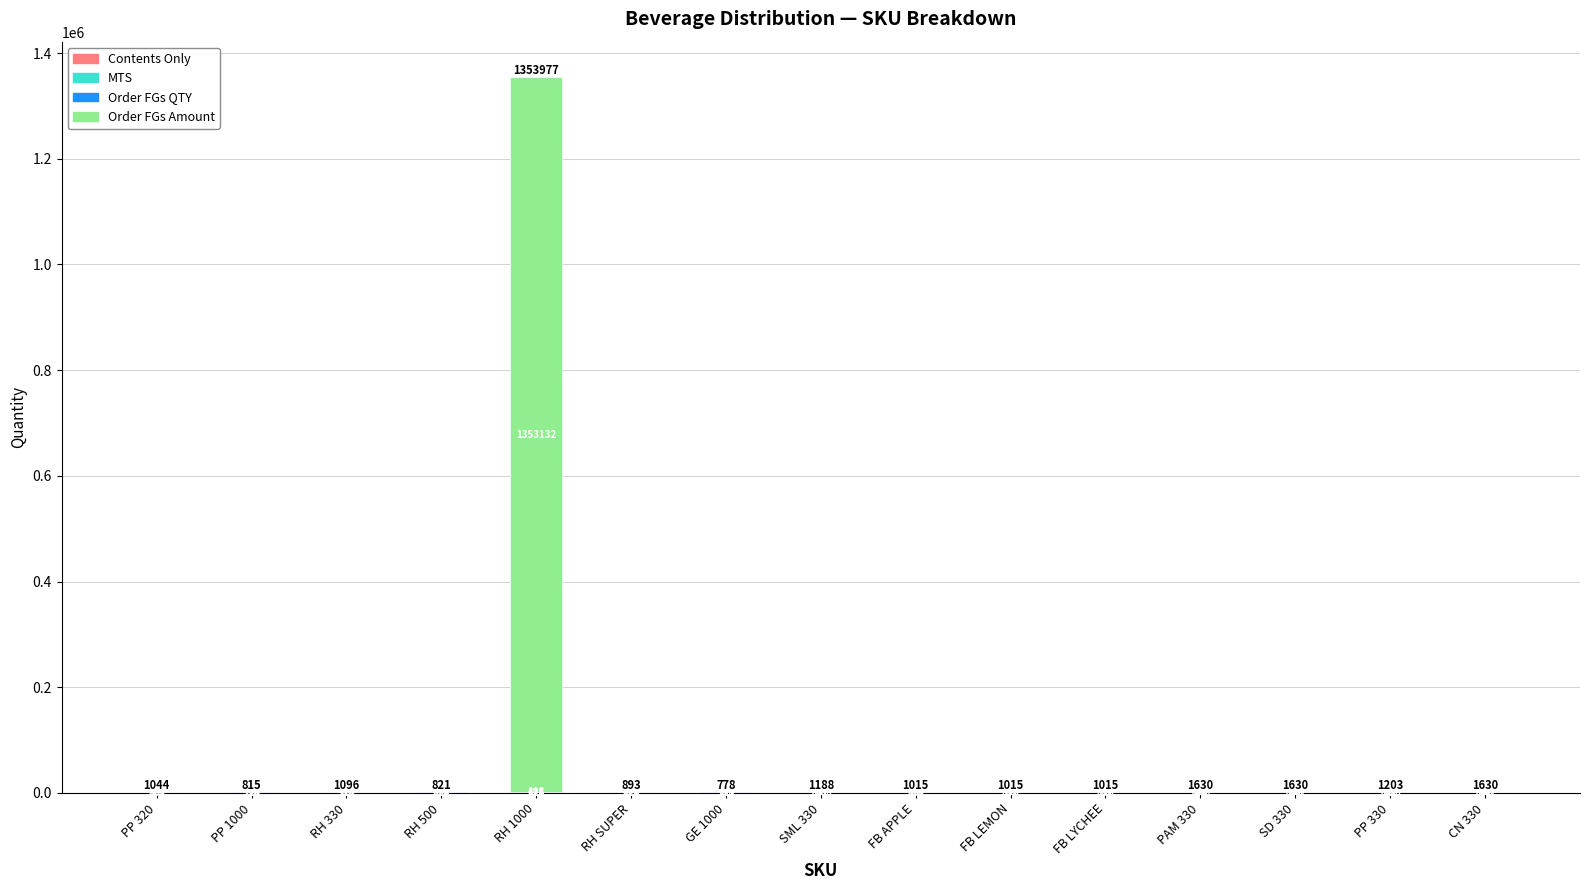

What is the total value across all series at RH 500?

821